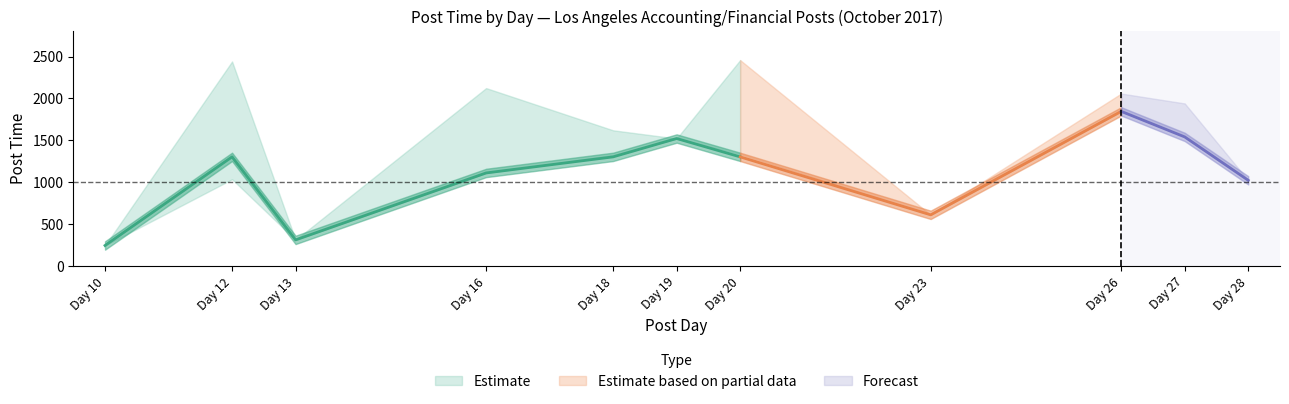

Which has a higher value, 16 or 27?

27